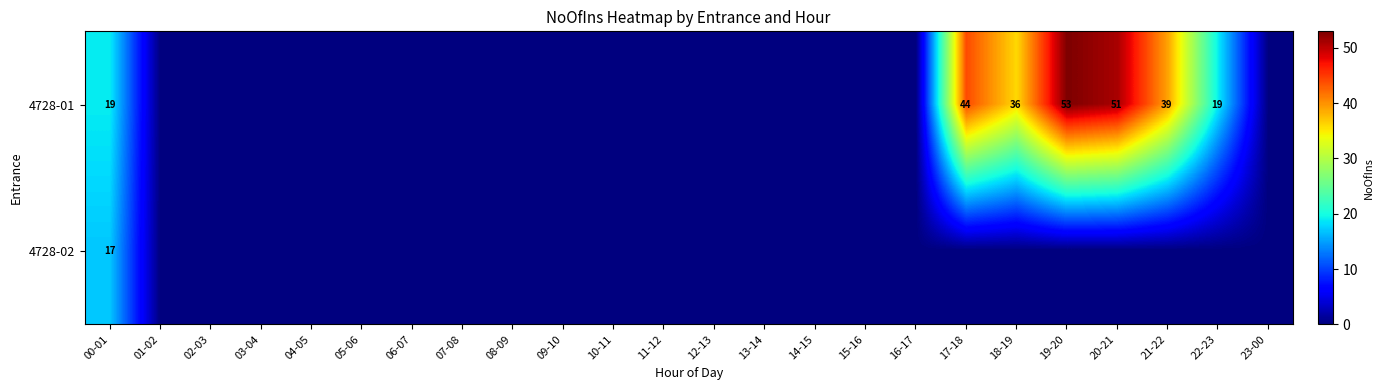

How many series are shown in this chart?

2